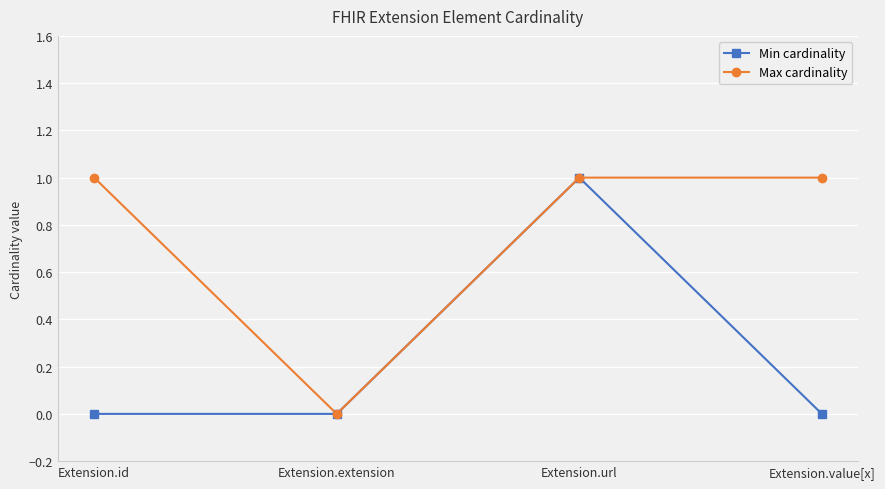

How many lines are shown in the chart?

2